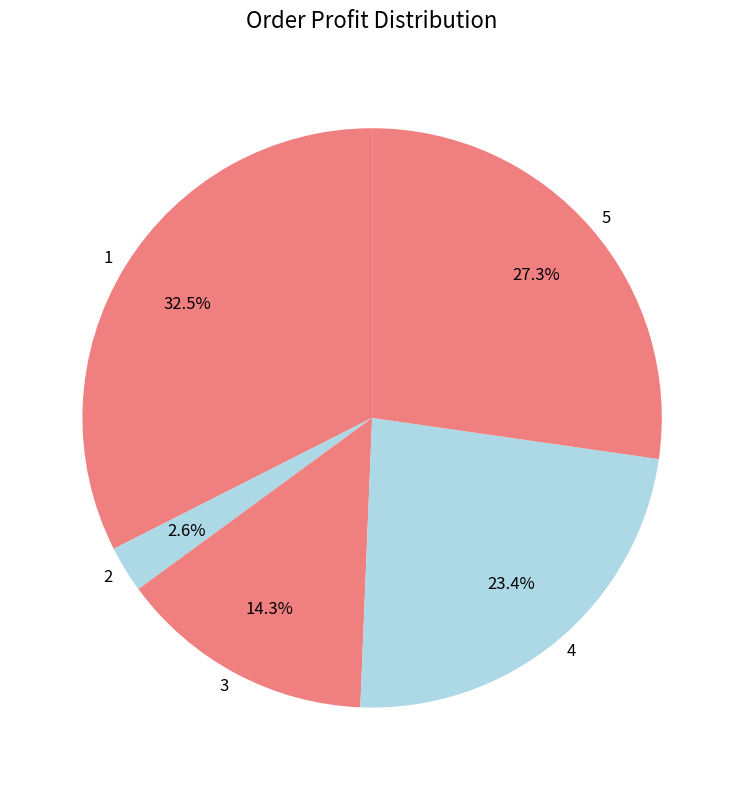

Is it true that 4 is 12% of the pie?

False